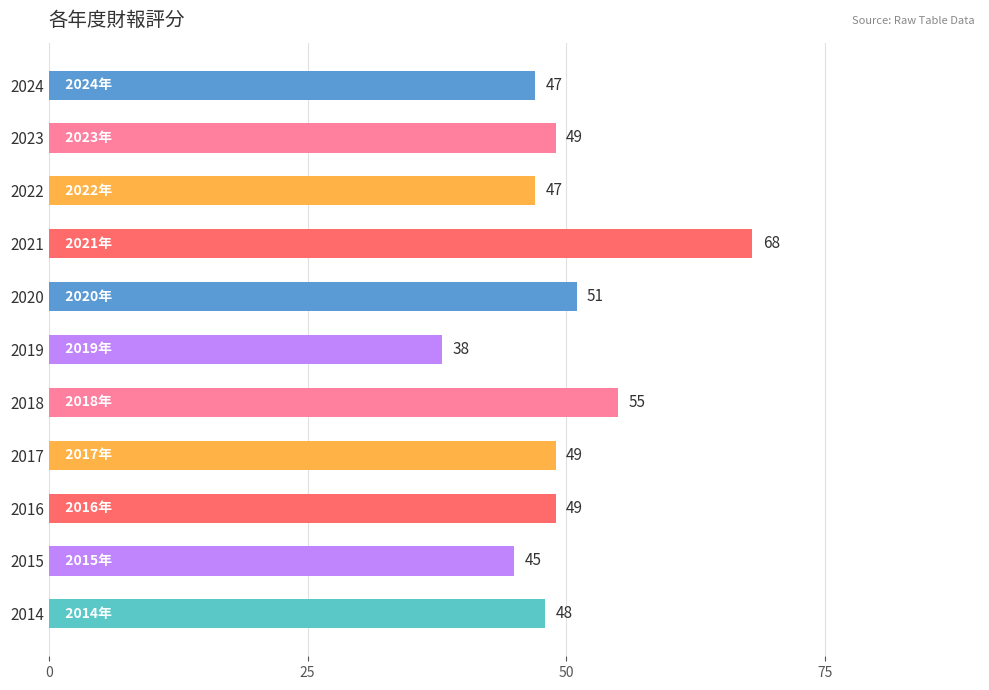

Is it true that the value at 2016 is 49?

True